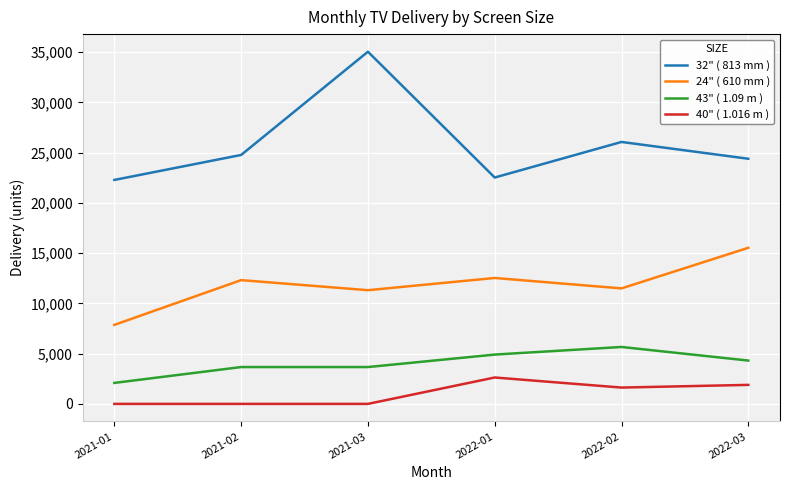

True or false: 32" ( 813 mm ) has a value of 24766 at 2021-02.

True